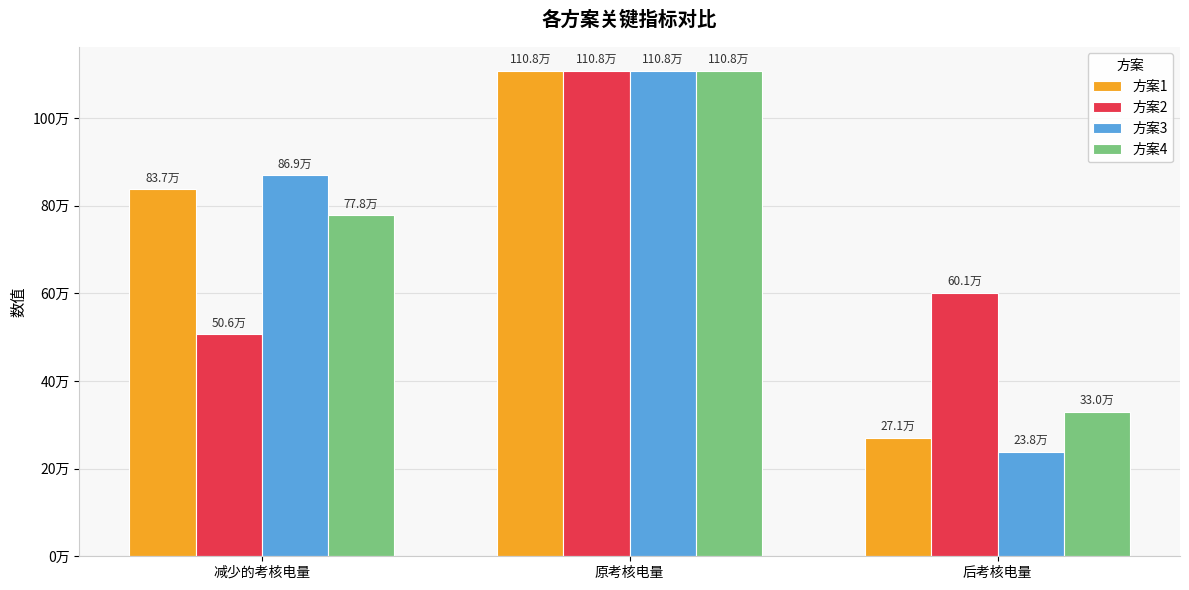

What are all the series names shown in the legend?

方案1, 方案2, 方案3, 方案4